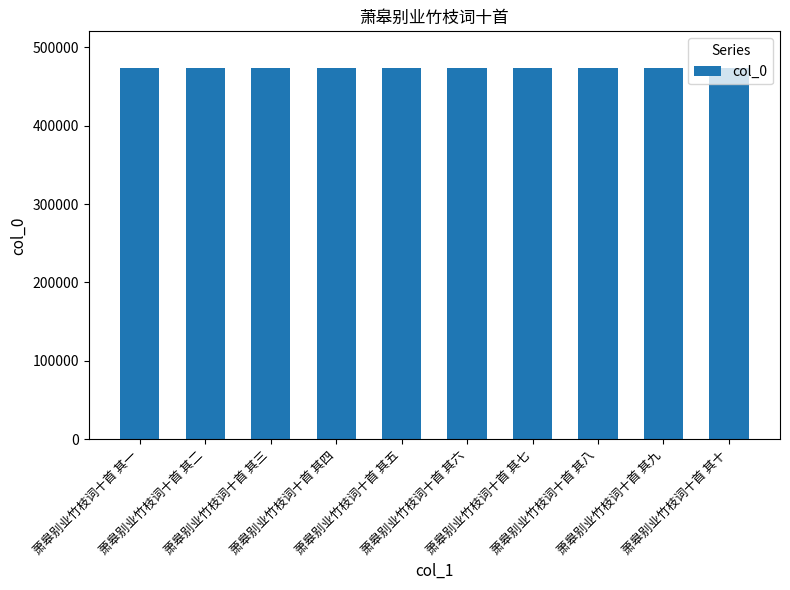

What is the minimum value shown in the chart?

472838